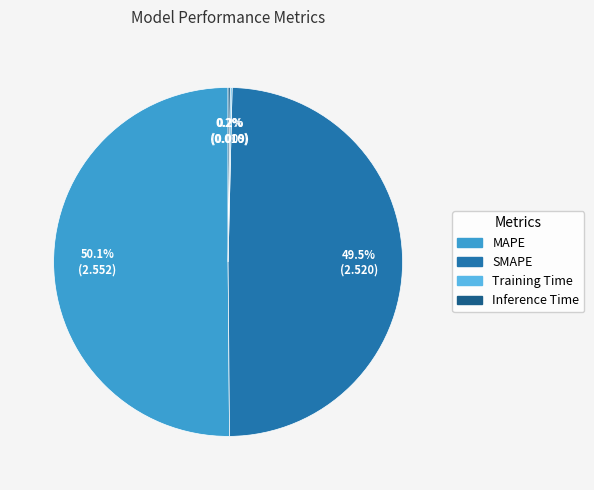

Which category accounts for the majority?

MAPE